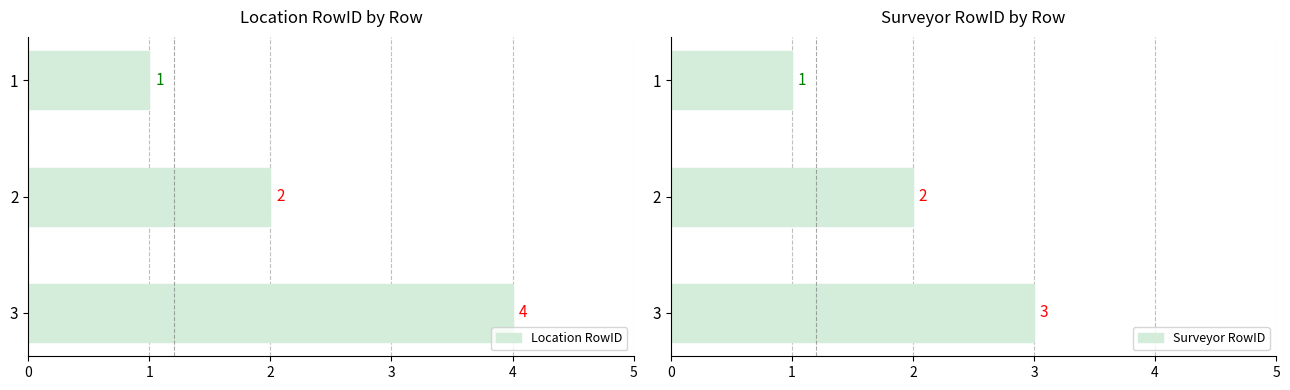

Reading right to left, what are all the values shown in this chart?

Location RowID: 2=4	1=2	0=1
Surveyor RowID: 2=3	1=2	0=1